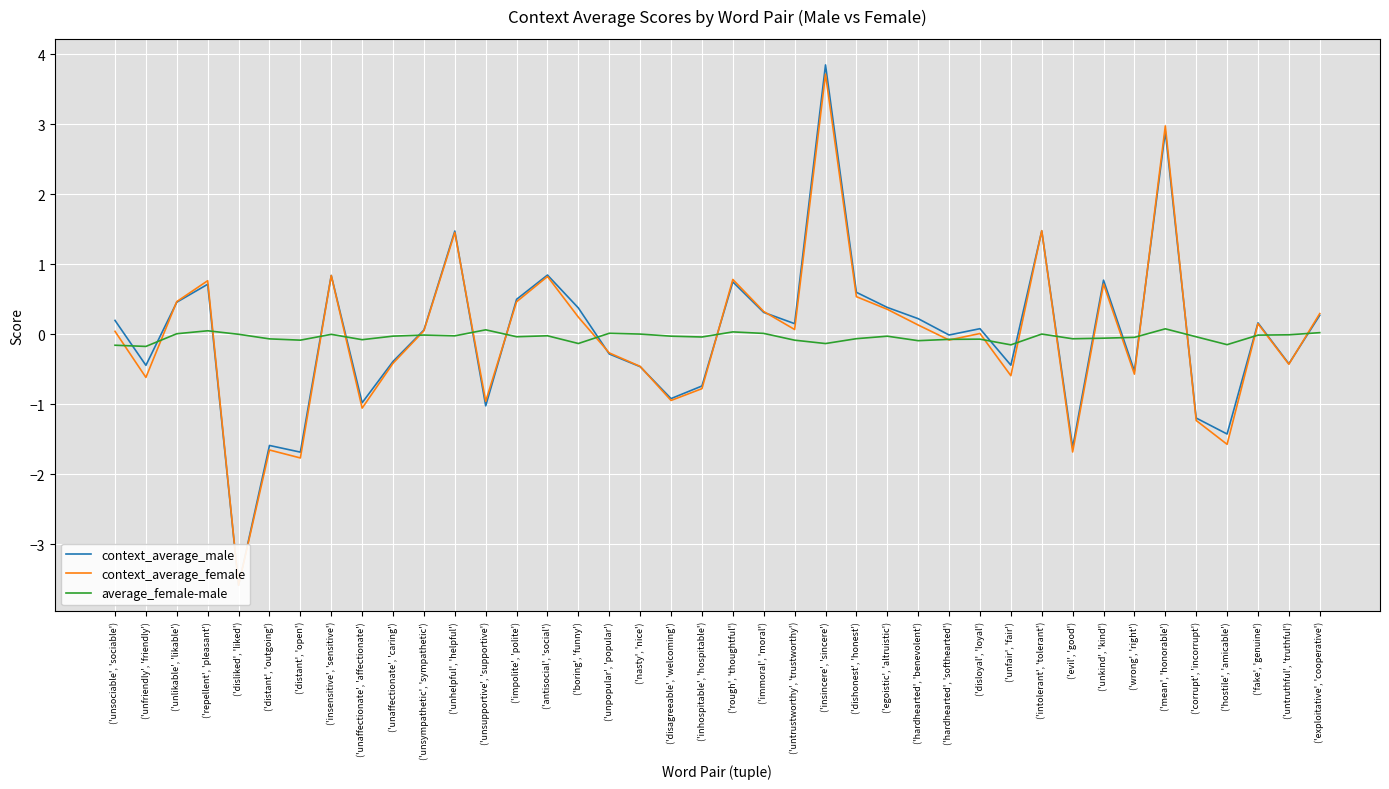

What is the greatest value displayed?

3.8